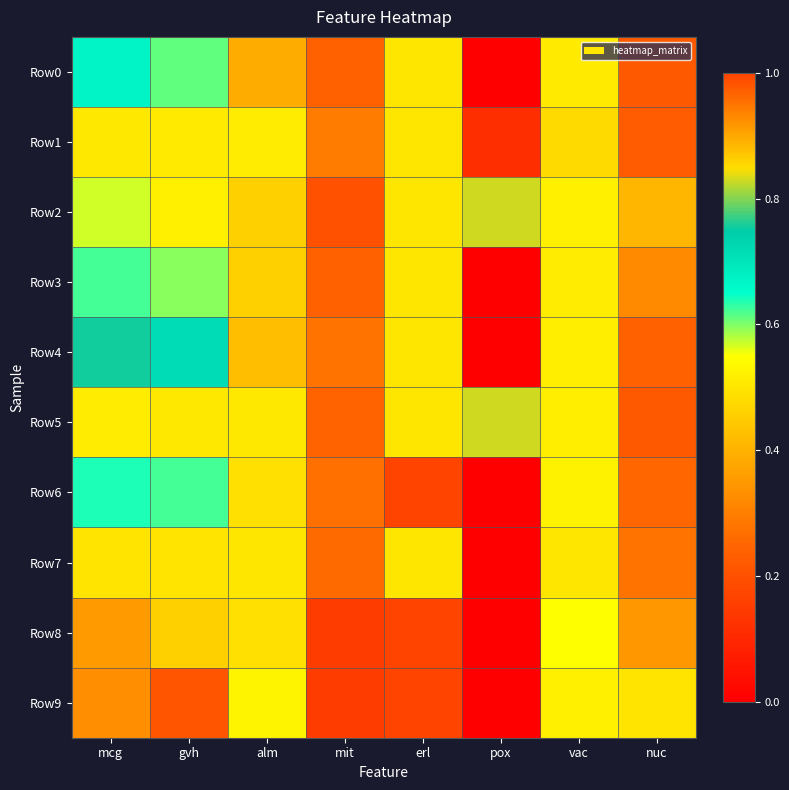

Reading left to right, transcribe all the data shown in this chart.

Row0: mcg=0.7	gvh=0.6	alm=0.4	mit=0.2	erl=0.5	pox=0.0	vac=0.5	nuc=0.2
Row1: mcg=0.5	gvh=0.5	alm=0.5	mit=0.3	erl=0.5	pox=0.1	vac=0.5	nuc=0.2
Row2: mcg=0.6	gvh=0.5	alm=0.5	mit=0.2	erl=0.5	pox=0.8	vac=0.5	nuc=0.4
Row3: mcg=0.6	gvh=0.6	alm=0.5	mit=0.2	erl=0.5	pox=0.0	vac=0.5	nuc=0.3
Row4: mcg=0.8	gvh=0.7	alm=0.4	mit=0.3	erl=0.5	pox=0.0	vac=0.5	nuc=0.2
Row5: mcg=0.5	gvh=0.5	alm=0.5	mit=0.2	erl=0.5	pox=0.8	vac=0.5	nuc=0.2
Row6: mcg=0.6	gvh=0.6	alm=0.5	mit=0.3	erl=1.0	pox=0.0	vac=0.5	nuc=0.3
Row7: mcg=0.5	gvh=0.5	alm=0.5	mit=0.3	erl=0.5	pox=0.0	vac=0.5	nuc=0.3
Row8: mcg=0.4	gvh=0.5	alm=0.5	mit=0.2	erl=1.0	pox=0.0	vac=0.5	nuc=0.3
Row9: mcg=0.3	gvh=0.2	alm=0.5	mit=0.2	erl=1.0	pox=0.0	vac=0.5	nuc=0.5